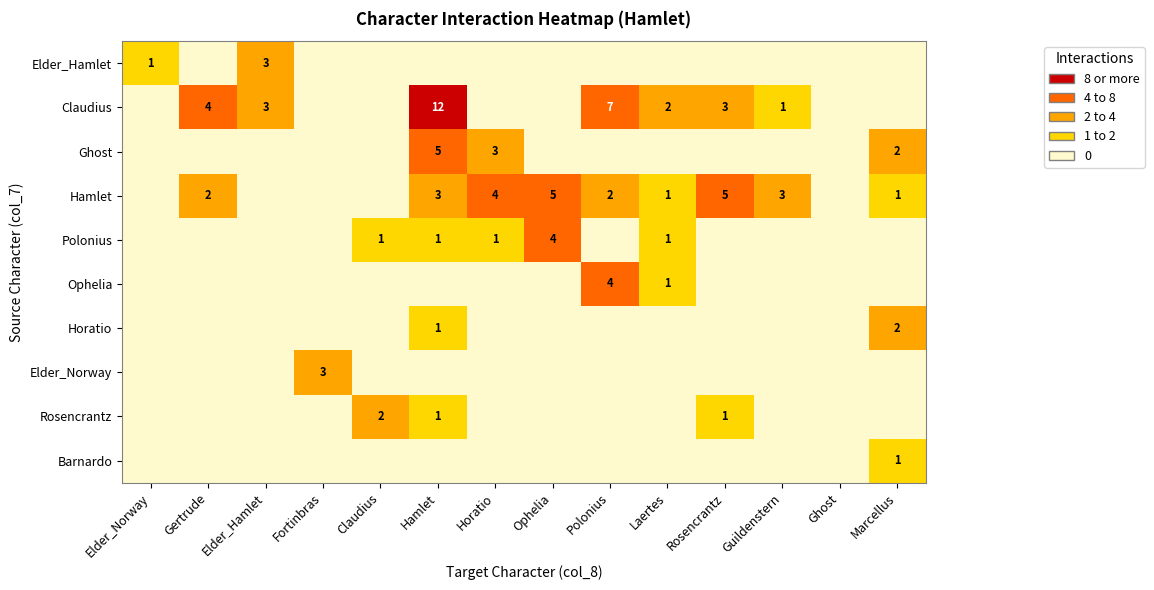

Is it true that Hamlet equals 5 at Ophelia?

True